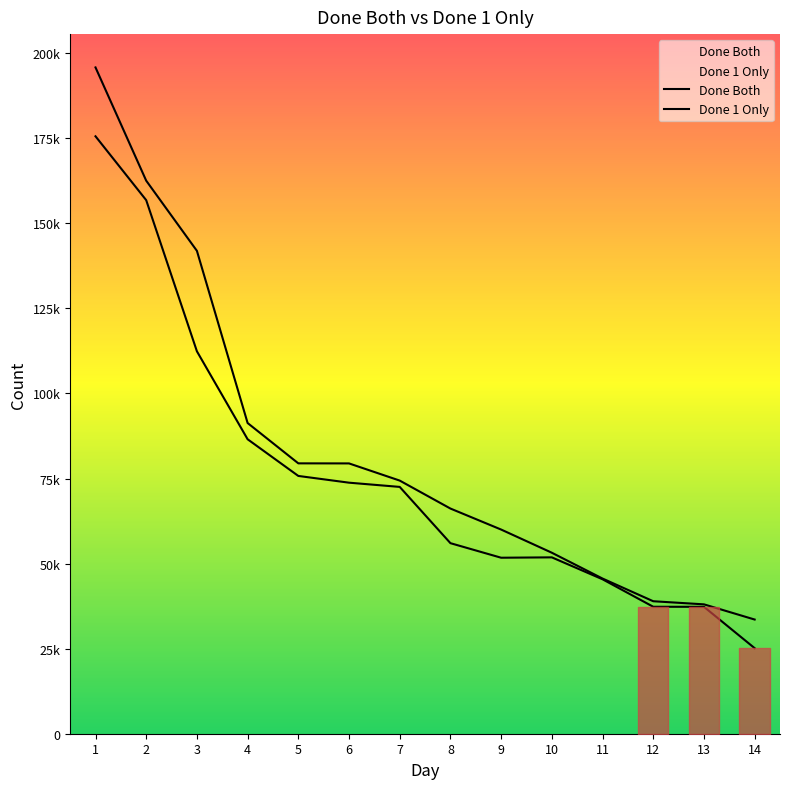

At which category is the sum across all series the highest?

1